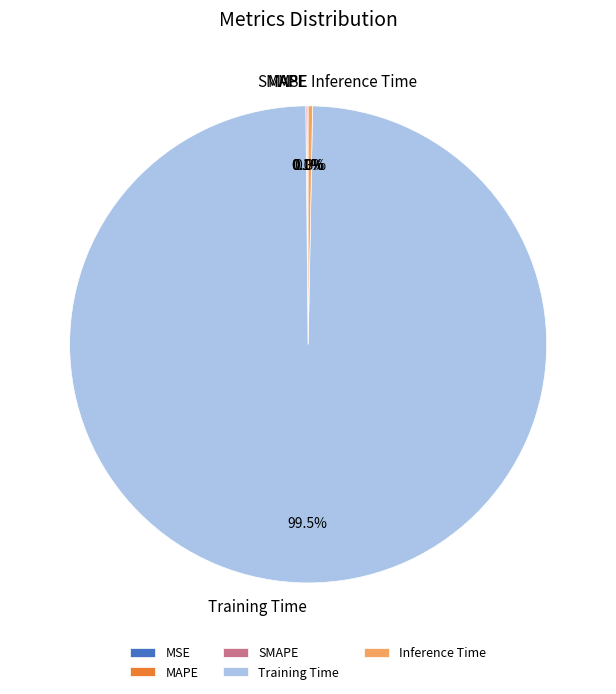

Combined, do Training Time and Inference Time account for over 50%?

Yes